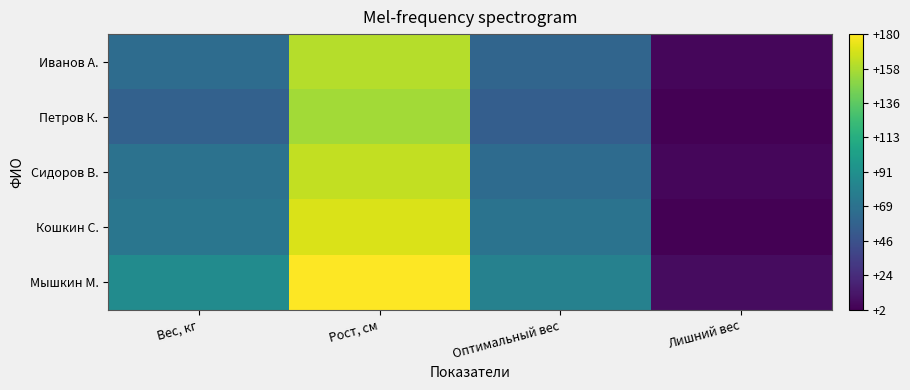

At Рост, см, list the series in order from smallest to largest.

Петров К., Иванов А., Сидоров В., Кошкин С., Мышкин М.